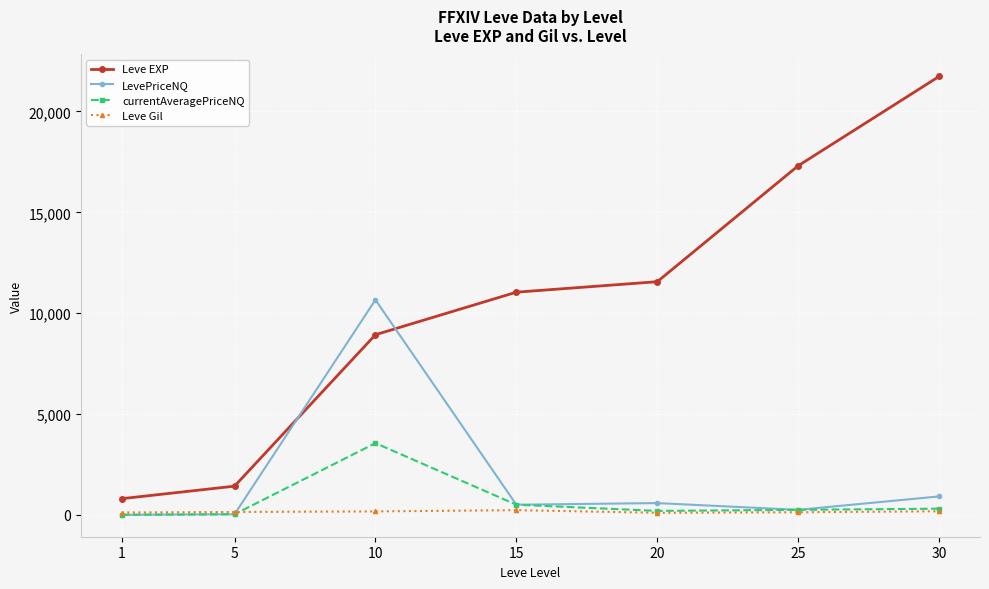

Rank the series by their maximum value, from lowest to highest.

Leve Gil, currentAveragePriceNQ, LevePriceNQ, Leve EXP